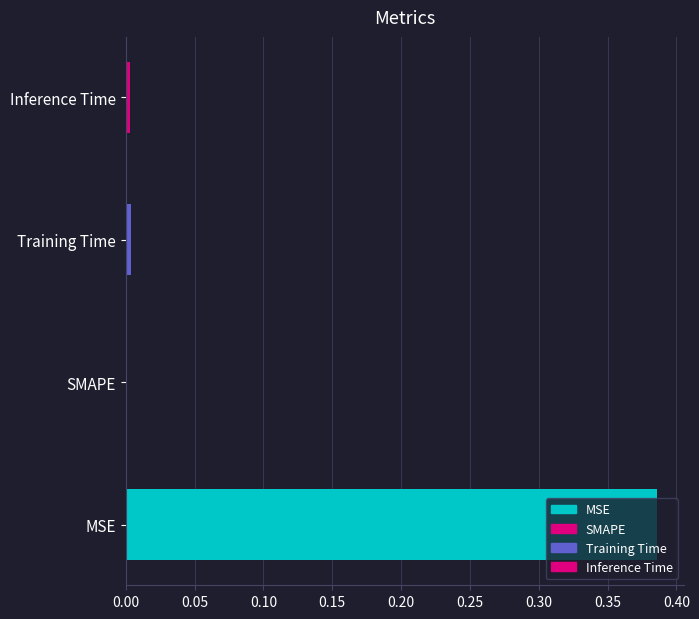

The chart shows a value of 0.5 at MSE. True or false?

False